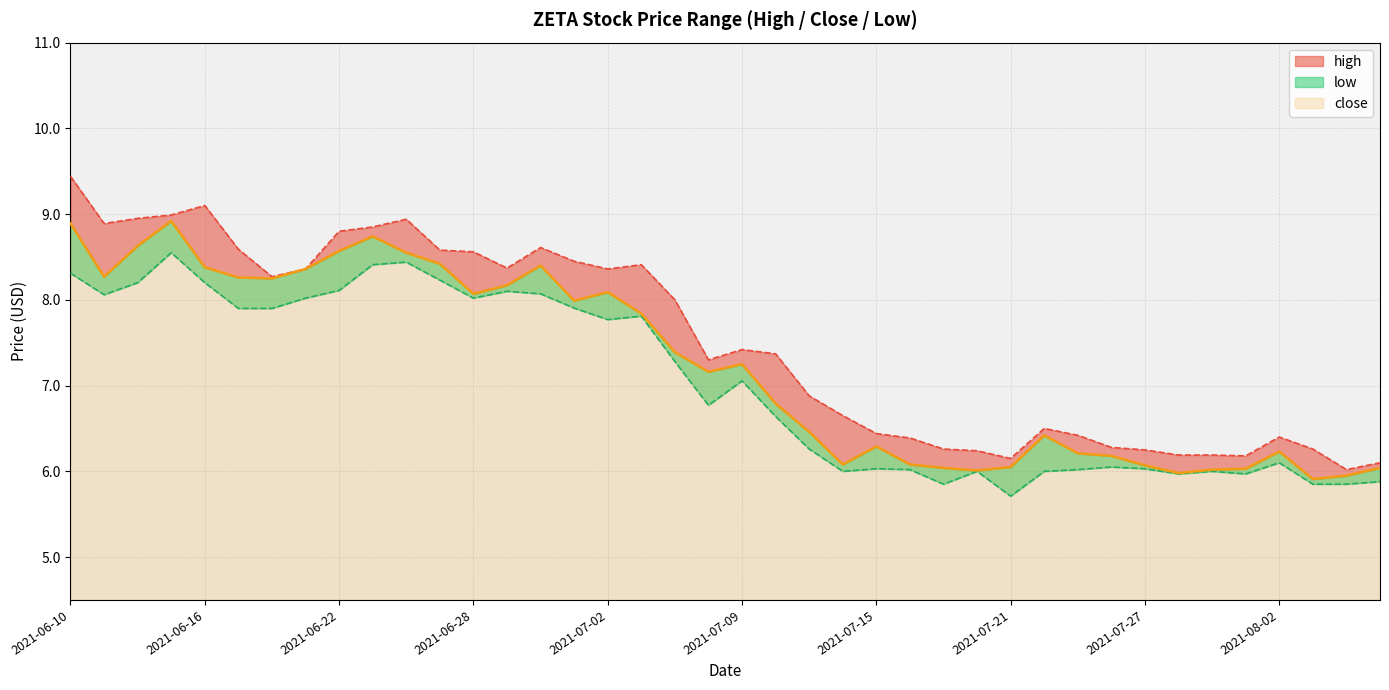

Is the value of high at 2021-06-21 greater than the value of close at 2021-06-11?

Yes